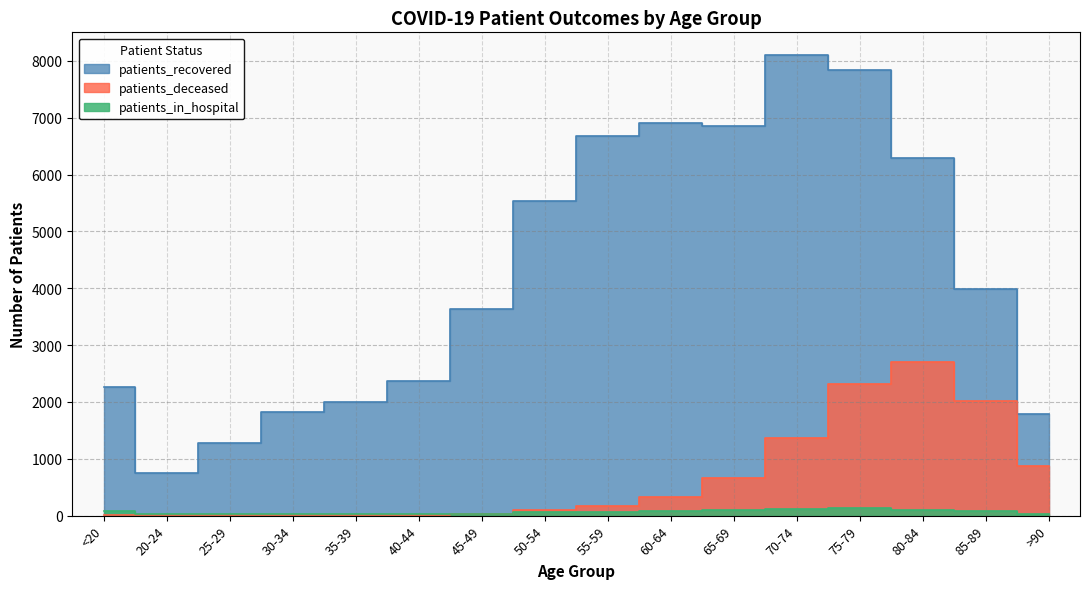

Which series has the largest total across all categories?

patients_recovered